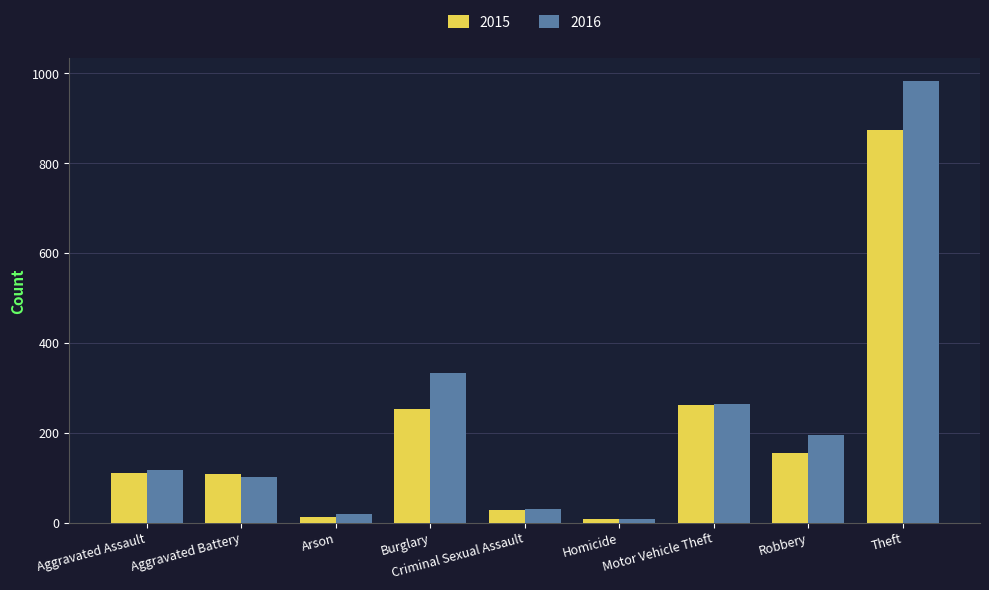

What is the value of the 2016 bar at the 5th from the left?

30